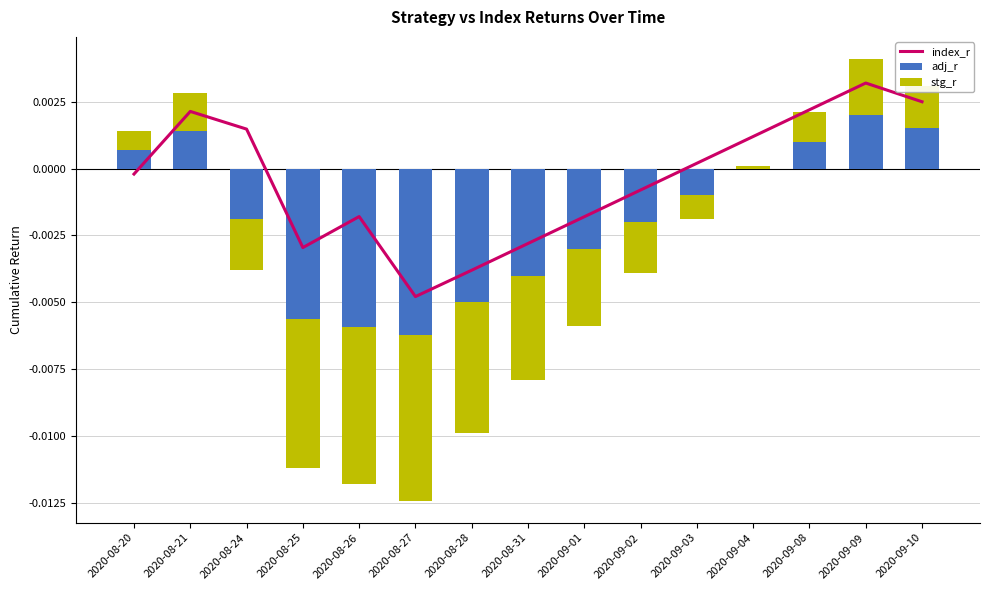

Does the chart contain any negative values?

Yes